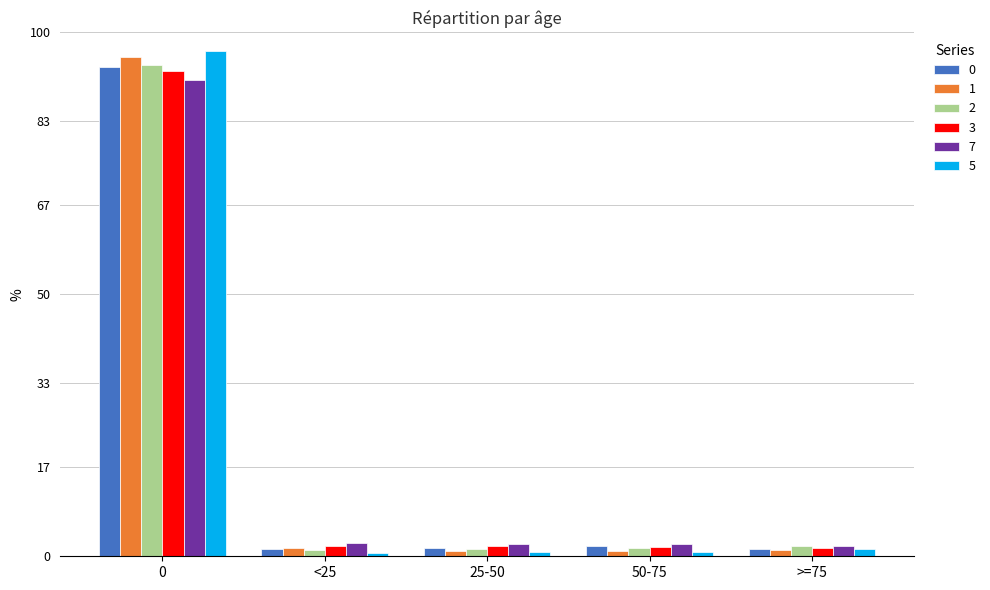

What is the spread (max minus min) of values at 25-50?

1.5